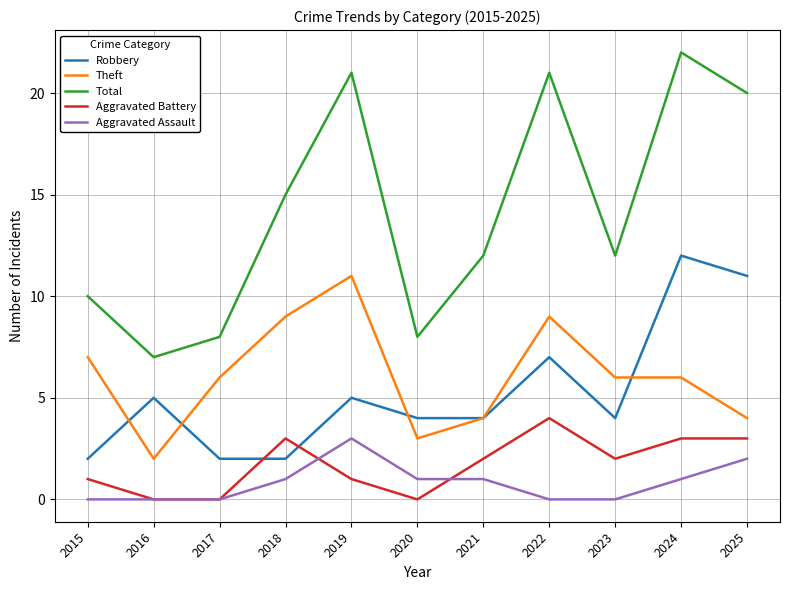

Is it true that Robbery equals 4 at 2023?

True